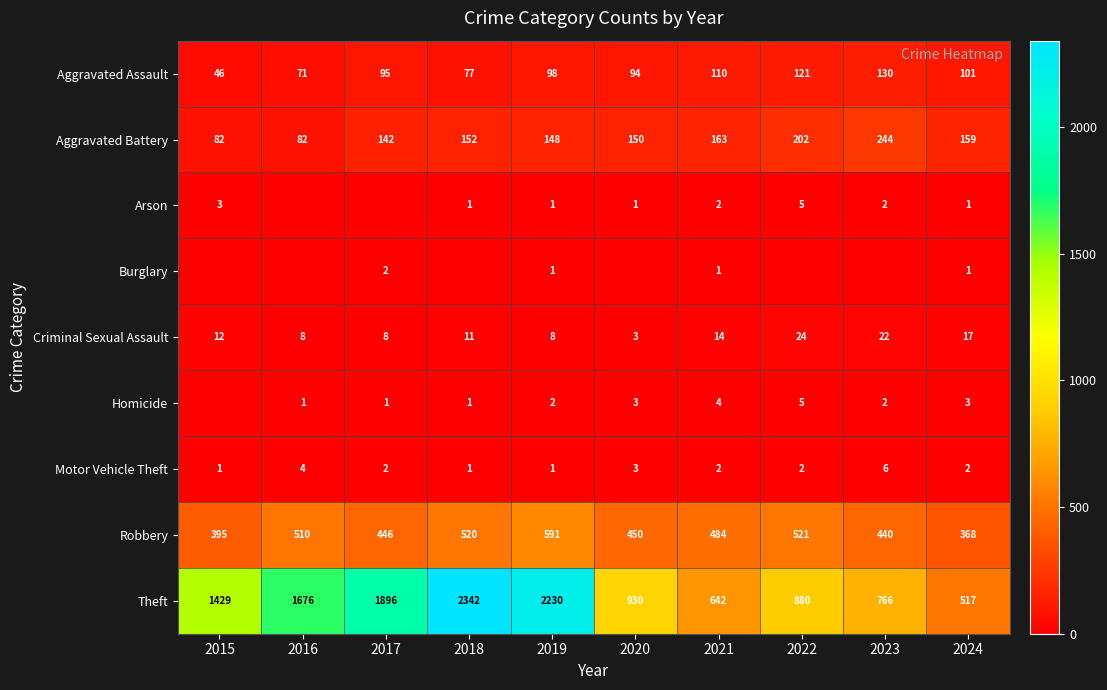

What is the total value across all series at 2024?

1169